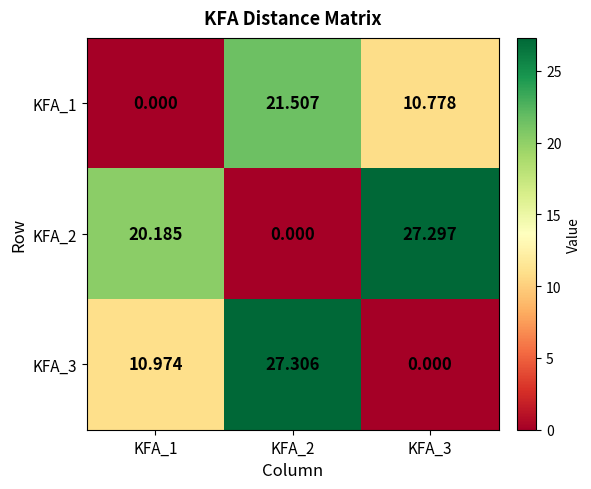

Is the value of KFA_1 at KFA_2 greater than the value of KFA_2 at KFA_1?

Yes